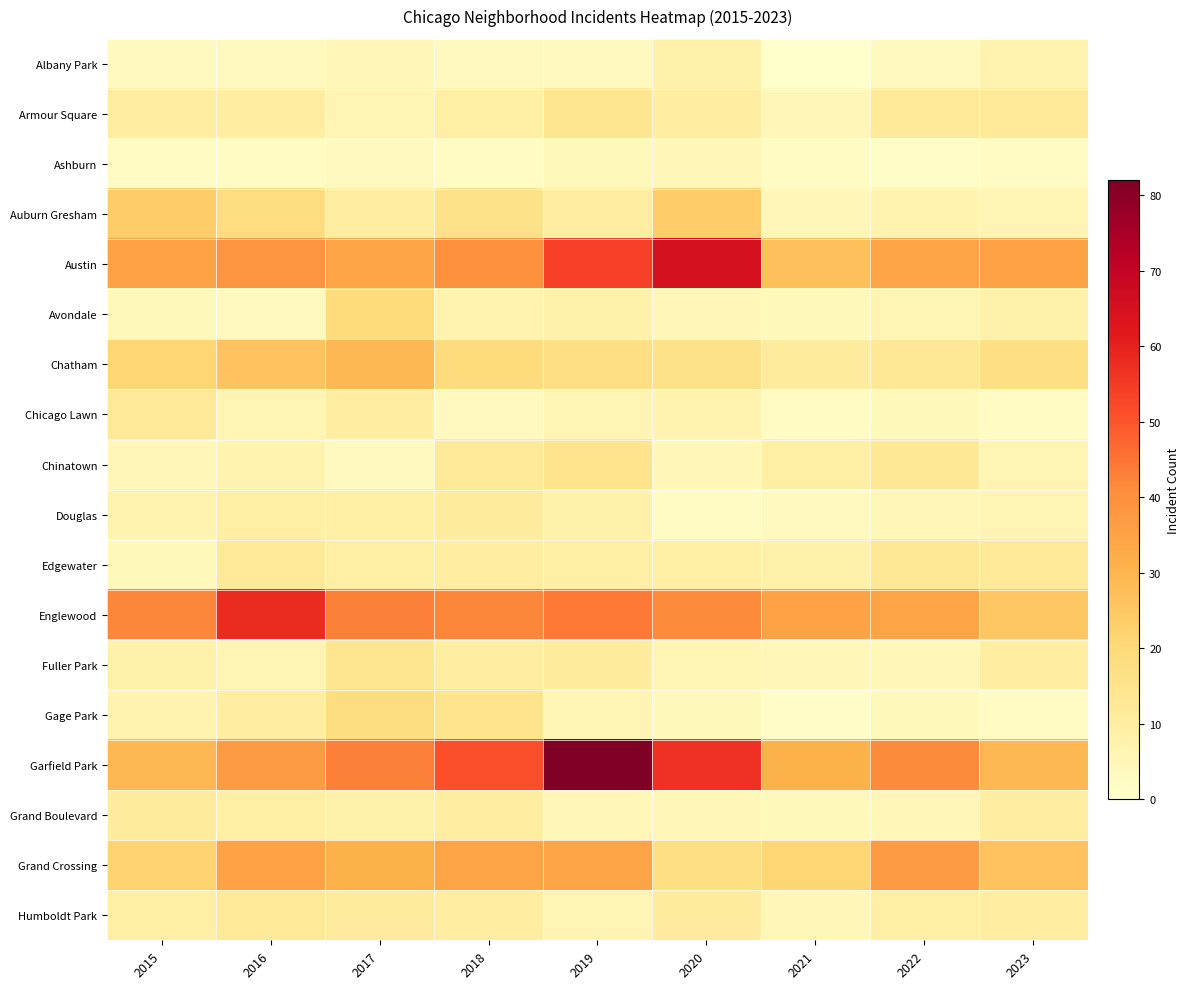

List the series in order of their peak value, highest first.

Garfield Park, Austin, Englewood, Grand Crossing, Chatham, Auburn Gresham, Avondale, Gage Park, Chinatown, Armour Square, Fuller Park, Edgewater, Chicago Lawn, Humboldt Park, Douglas, Grand Boulevard, Albany Park, Ashburn